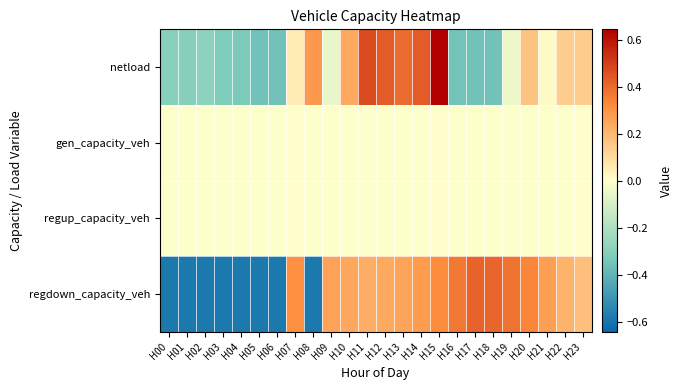

Reading left to right, transcribe all the data shown in this chart.

netload: H00=-0.3	H01=-0.3	H02=-0.3	H03=-0.3	H04=-0.3	H05=-0.4	H06=-0.4	H07=0.1	H08=0.3	H09=-0.1	H10=0.2	H11=0.5	H12=0.4	H13=0.4	H14=0.4	H15=0.6	H16=-0.3	H17=-0.4	H18=-0.4	H19=-0.0	H20=0.2	H21=0.0	H22=0.1	H23=0.1
gen_capacity_veh: H00=0.0	H01=0.0	H02=0.0	H03=0.0	H04=0.0	H05=0.0	H06=0.0	H07=0.0	H08=0.0	H09=0.0	H10=0.0	H11=0.0	H12=0.0	H13=0.0	H14=0.0	H15=0.0	H16=0.0	H17=0.0	H18=0.0	H19=0.0	H20=0.0	H21=0.0	H22=0.0	H23=0.0
regup_capacity_veh: H00=0.0	H01=0.0	H02=0.0	H03=0.0	H04=0.0	H05=0.0	H06=0.0	H07=0.0	H08=0.0	H09=0.0	H10=0.0	H11=0.0	H12=0.0	H13=0.0	H14=0.0	H15=0.0	H16=0.0	H17=0.0	H18=0.0	H19=0.0	H20=0.0	H21=0.0	H22=0.0	H23=0.0
regdown_capacity_veh: H00=-0.6	H01=-0.6	H02=-0.6	H03=-0.6	H04=-0.6	H05=-0.6	H06=-0.6	H07=0.3	H08=-0.6	H09=0.3	H10=0.2	H11=0.2	H12=0.2	H13=0.3	H14=0.3	H15=0.3	H16=0.4	H17=0.4	H18=0.4	H19=0.4	H20=0.3	H21=0.3	H22=0.2	H23=0.2